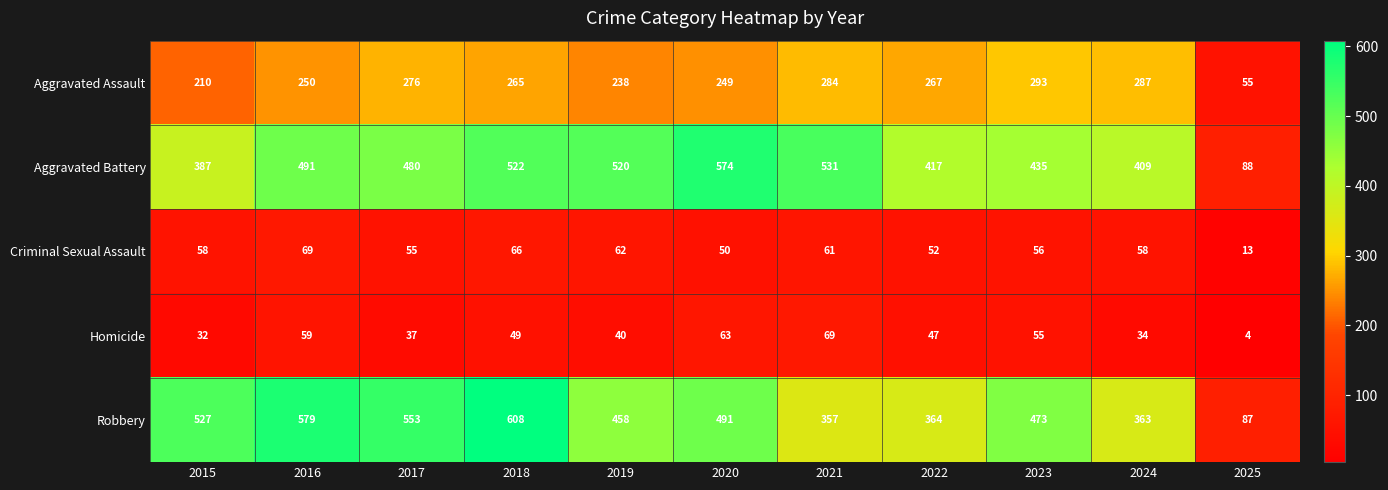

True or false: Aggravated Assault has a value of 249 at 2020.

True